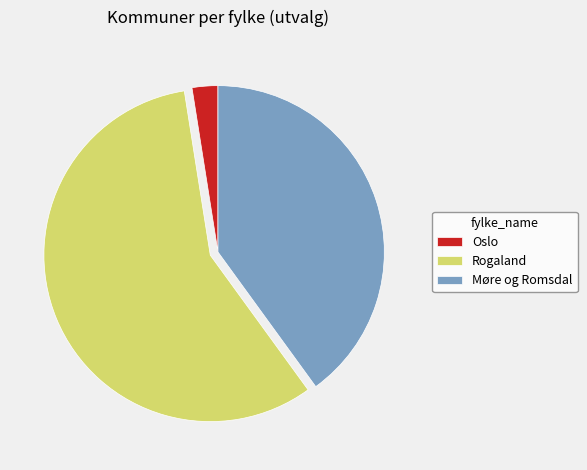

The Rogaland slice represents 35% of the pie. True or false?

False